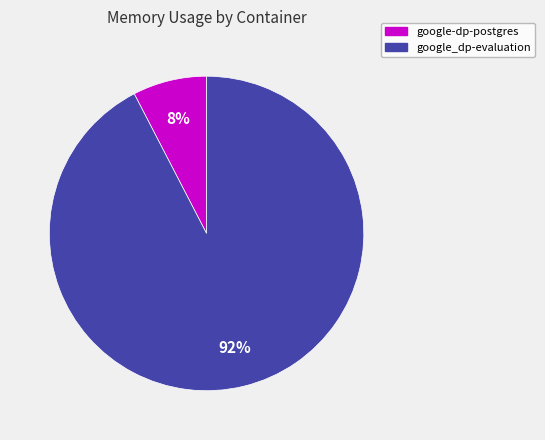

Rank the categories by value from lowest to highest.

google-dp-postgres, google_dp-evaluation